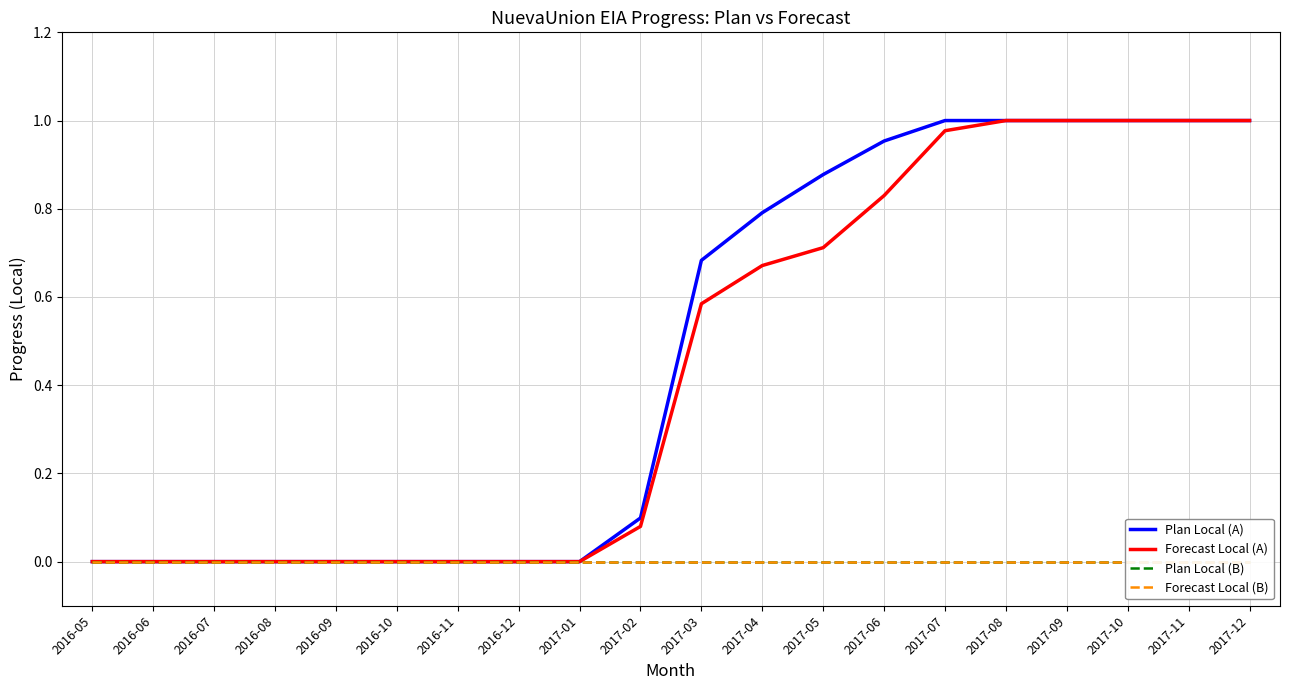

Which series has the largest range (max minus min)?

Plan Local (A)